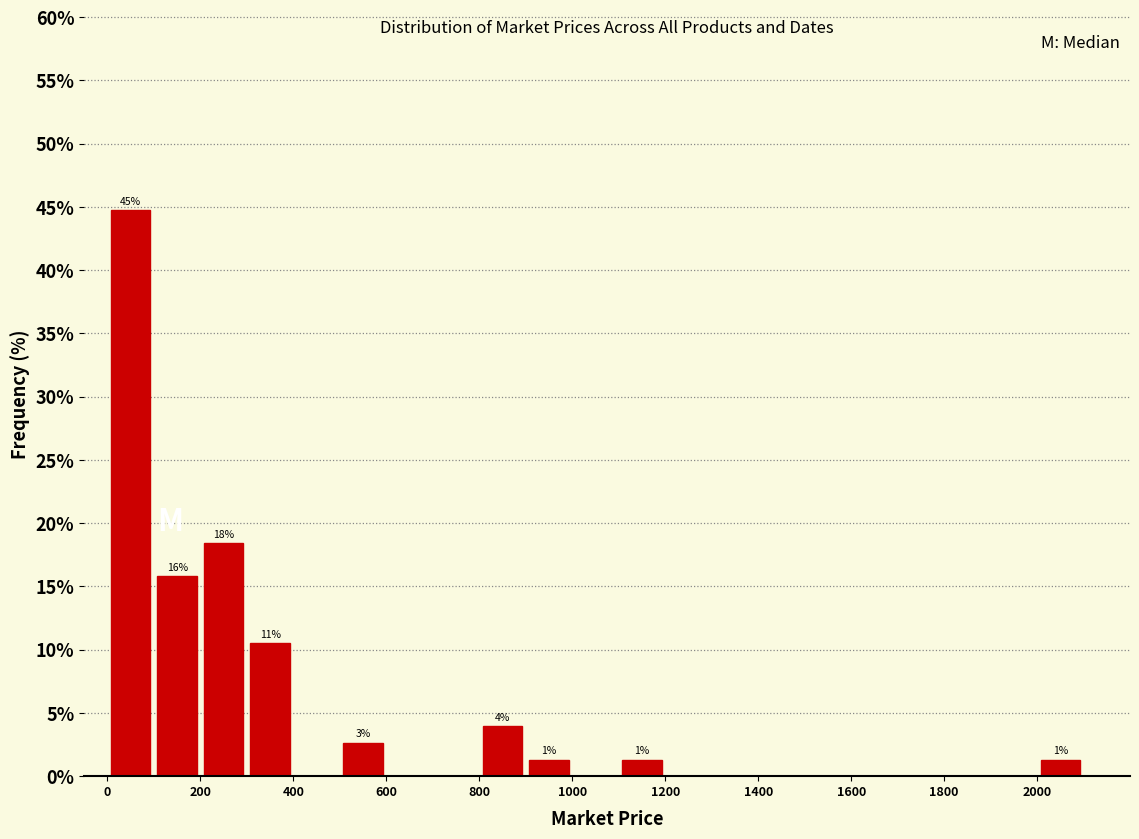

Over which range of the x-axis is the bar tallest?

0 to 100